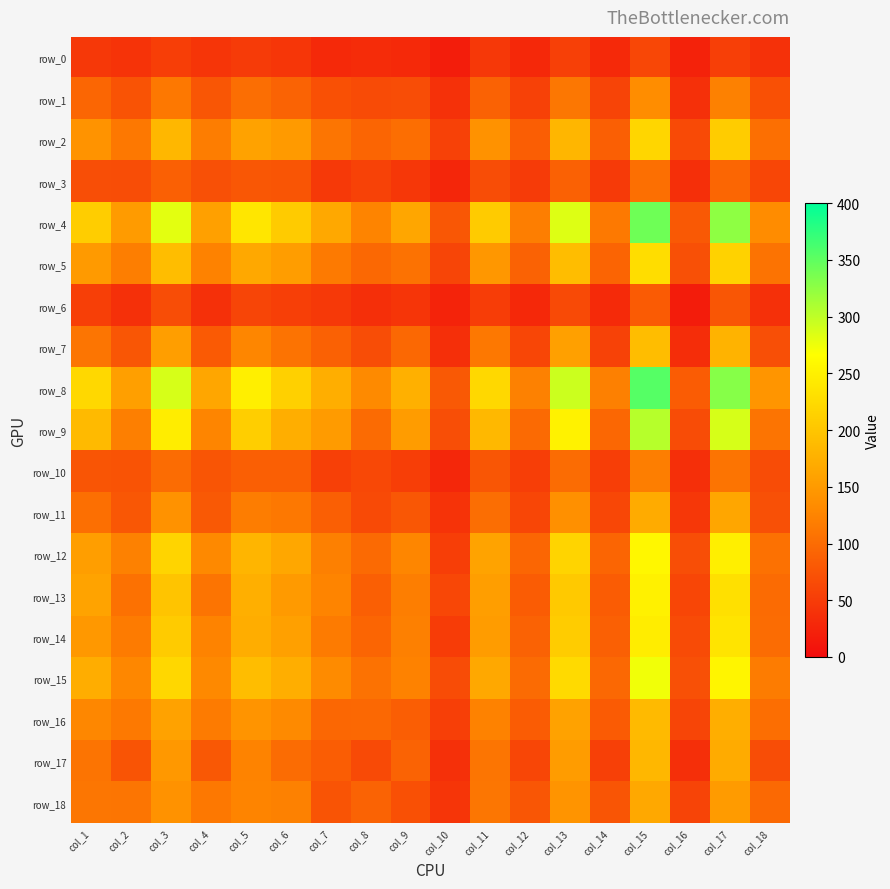

What is the difference between the row_12 values at col_5 and col_7?

59.4